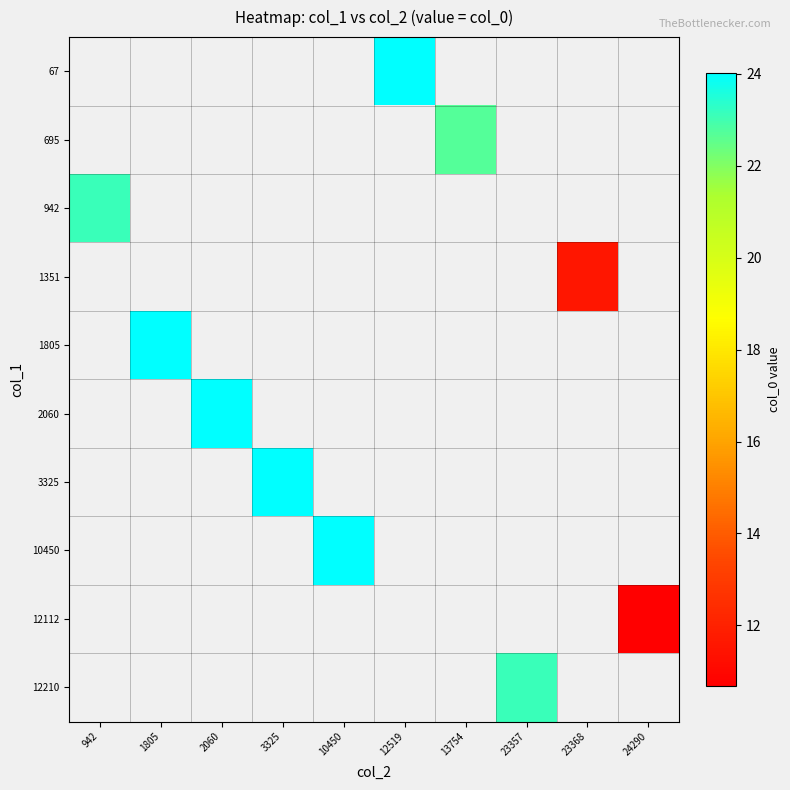

Which has a higher value, 24290 or 2060?

2060